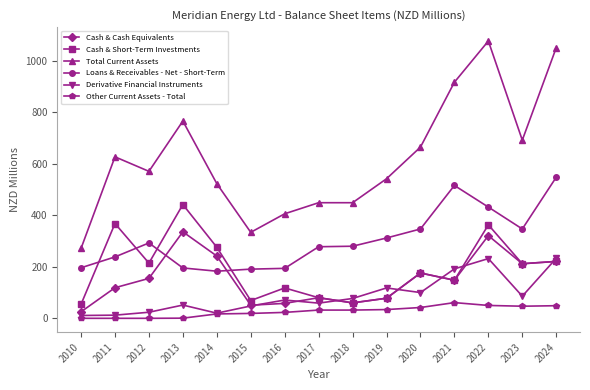

What is the sum of the Cash & Short-Term Investments values at 2019 and 2012?

292.4